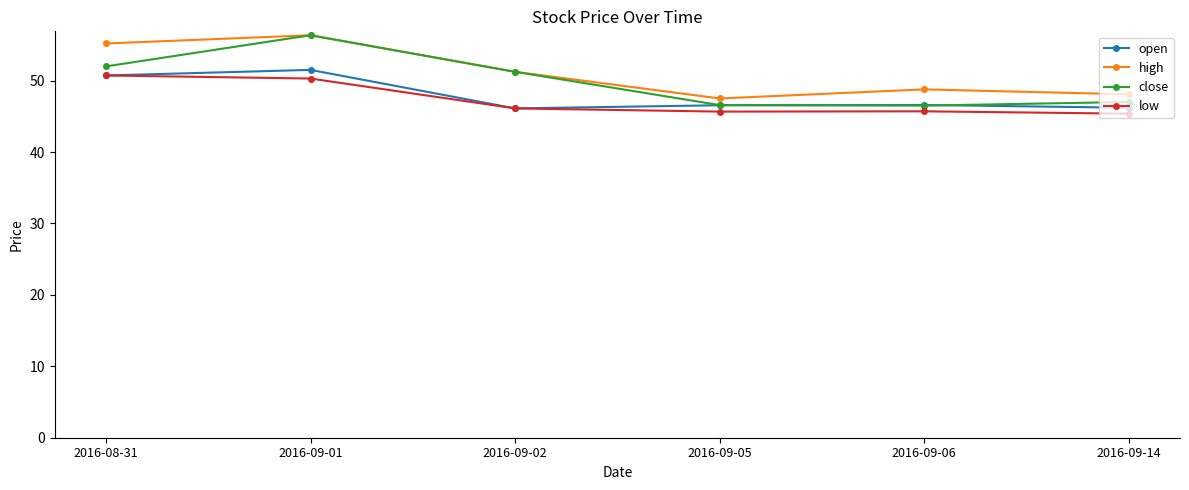

What are all the series names shown in the legend?

open, high, close, low